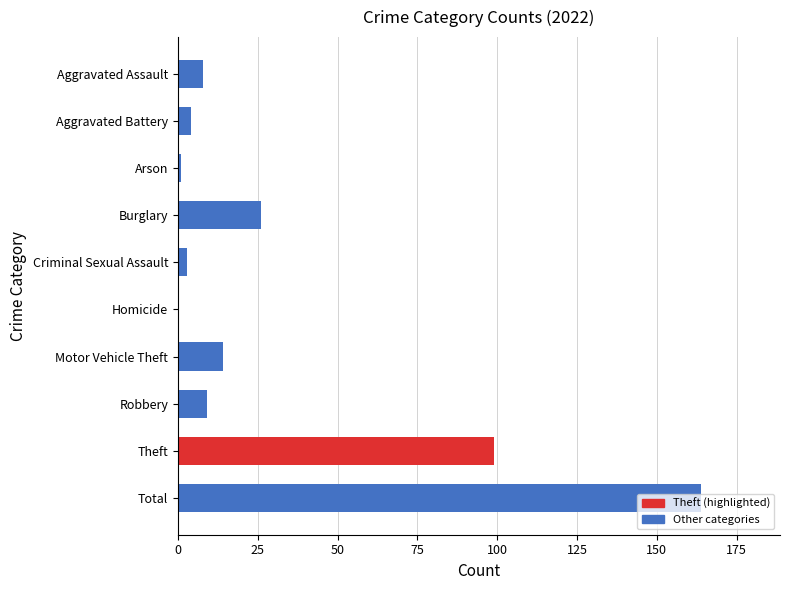

Which category has the highest value across all series?

Total